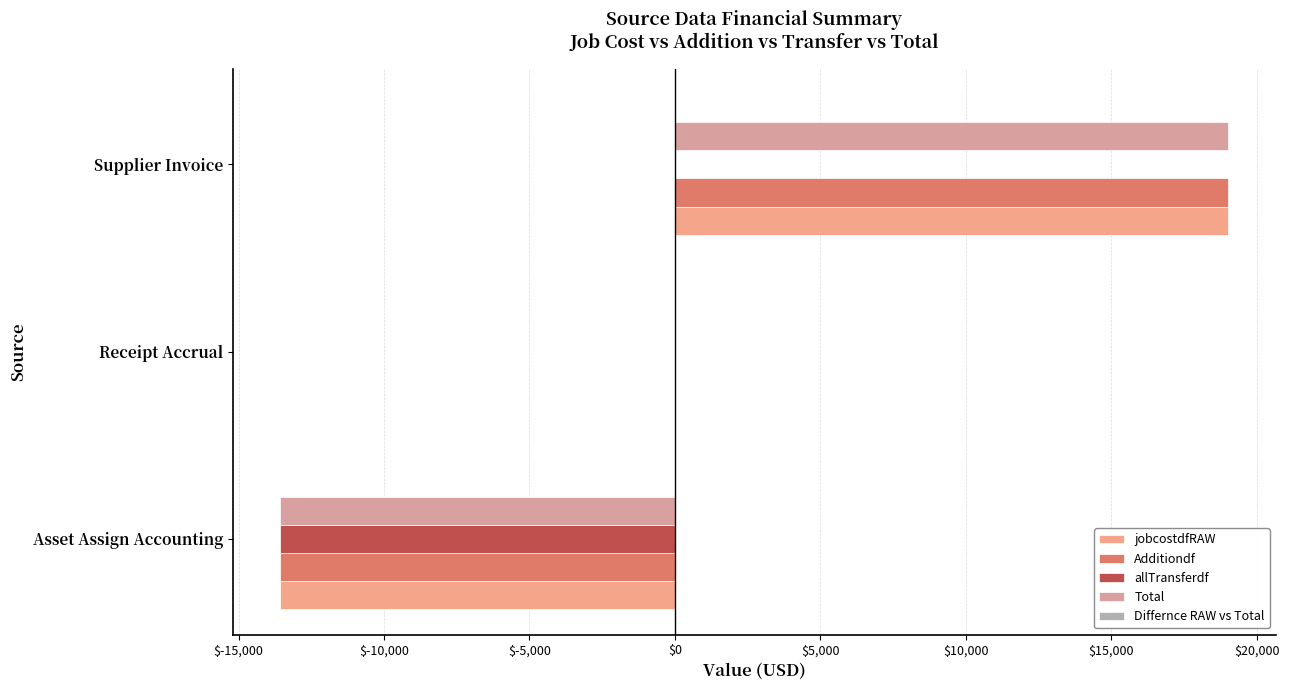

How many distinct data groups are displayed?

4